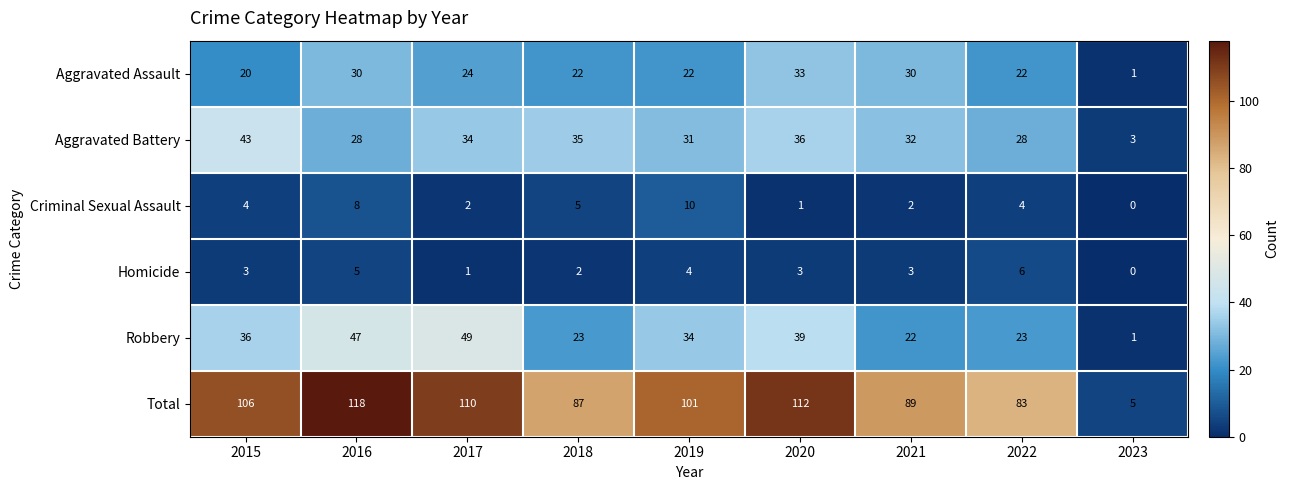

What is the difference between the maximum and minimum values in the Aggravated Assault series?

32